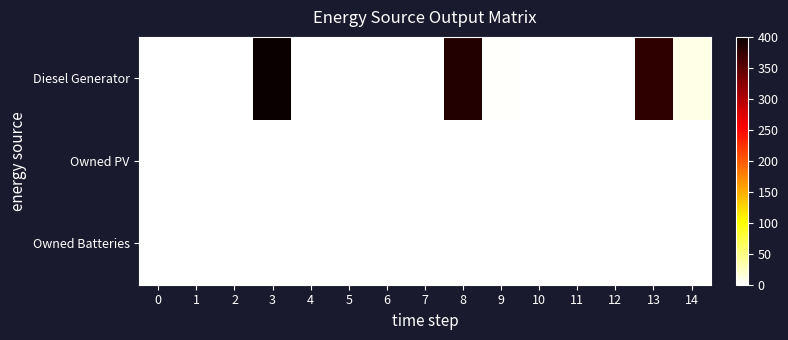

Reading right to left, what are all the values shown in this chart?

Diesel Generator: 14=10	13=377	12=0	11=0	10=0	9=2	8=385	7=0	6=0	5=0	4=0	3=400	2=0	1=0	0=0
Owned PV: 14=0	13=0	12=0	11=0	10=0	9=0	8=0	7=0	6=0	5=0	4=0	3=0	2=0	1=0	0=0
Owned Batteries: 14=0	13=0	12=0	11=0	10=0	9=0	8=0	7=0	6=0	5=0	4=0	3=0	2=0	1=0	0=0